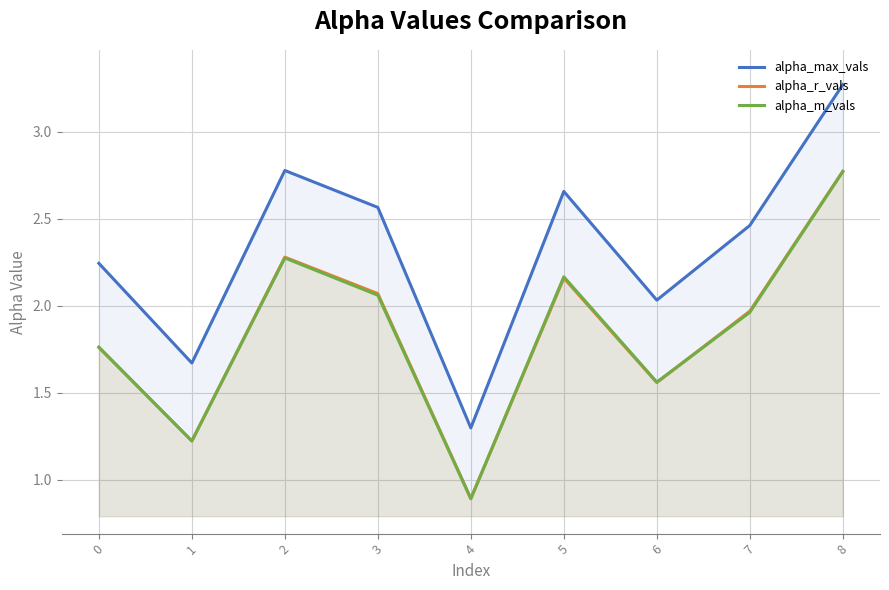

Which series has the largest total across all categories?

alpha_max_vals